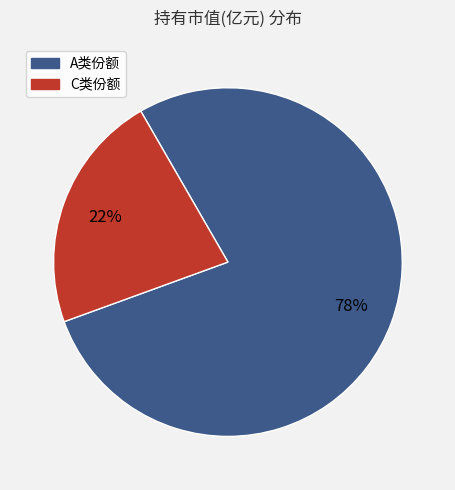

Is there a majority slice in this chart?

Yes